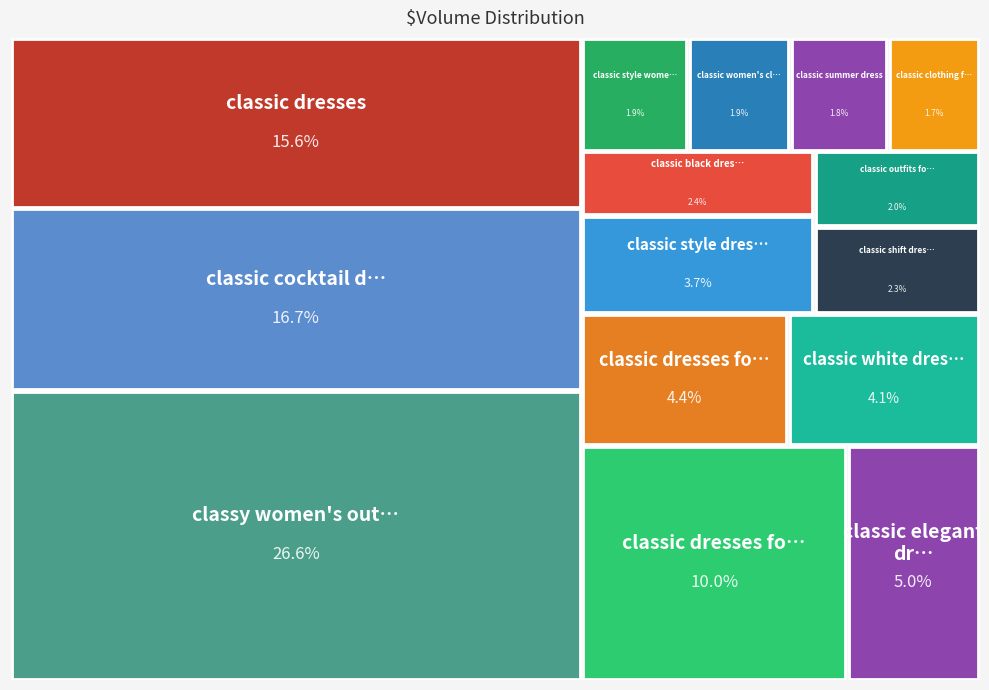

Which has a higher value, classic dresses or classic white dresses?

classic dresses